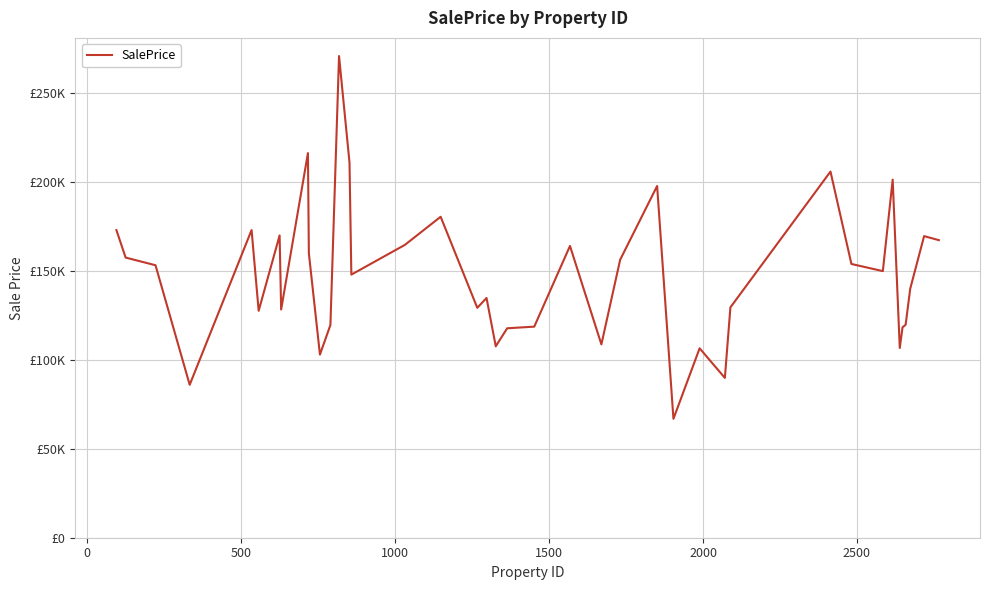

Reading right to left, what are all the values shown in this chart?

167303.4	169585.1	140043.4	119742.7	118312.5	106695.7	201331.9	149905.4	153913.3	205875.3	129522.3	89857.5	106506.5	66849.2	197757.6	156308.3	108705.6	164046.2	118682.1	117761.5	107630.1	134797.7	129268.2	180465.7	164667.4	147934.2	210923.2	270840.3	119608.7	102958.9	159944.3	216252.7	128303.9	169964.7	127591.4	172998.5	85983.6	153208.0	157517.4	172966.5